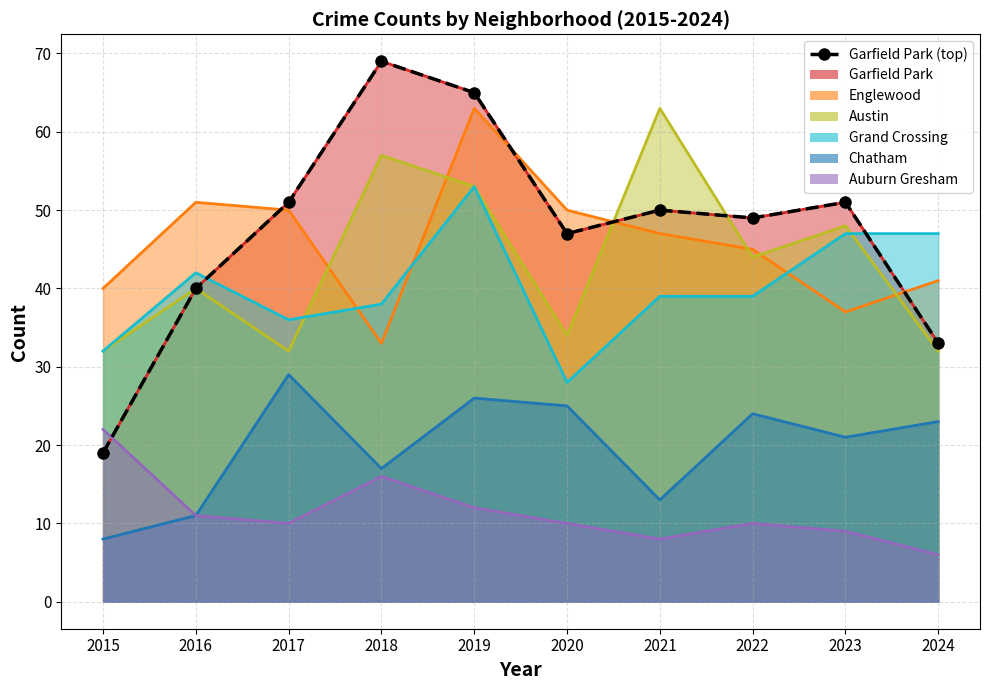

Rank the categories by value from highest to lowest.

2018, 2019, 2017, 2023, 2021, 2022, 2020, 2016, 2024, 2015